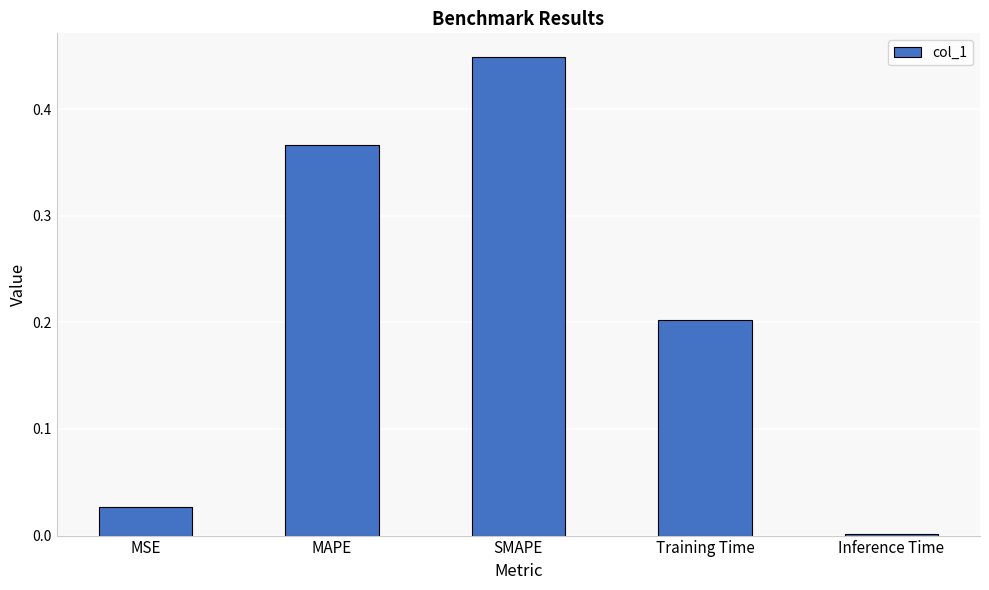

What is the sum of the values at MAPE and Training Time?

0.6